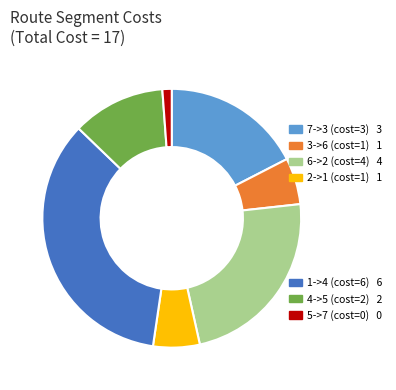

Does any single category account for the majority?

No